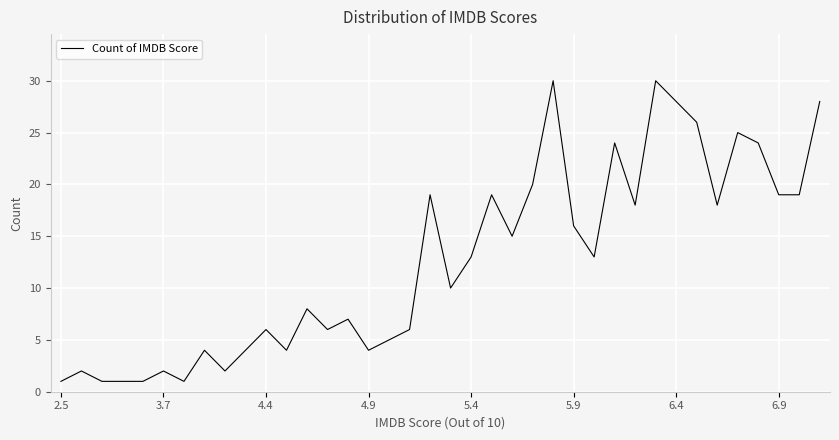

What is the maximum value shown in the chart?

30